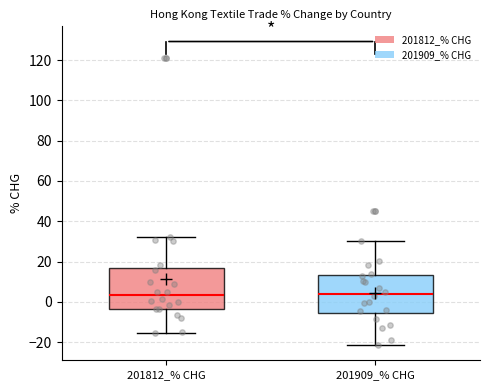

Where does the median line of the box for 201812_% CHG sit on the y-axis? The values are not printed on the chart, so give them approximately, as read against the axis.

4